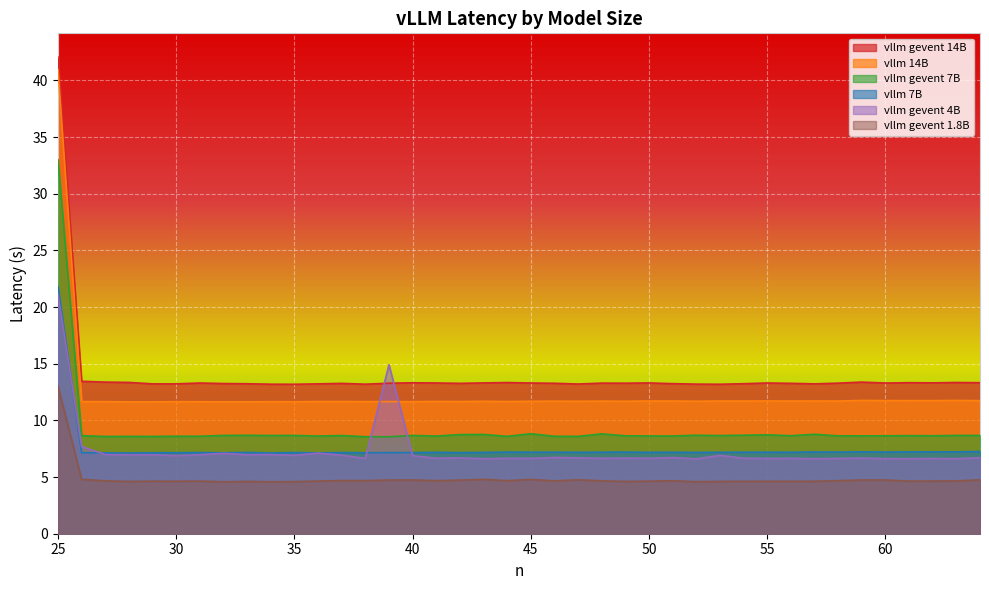

What is the sum of the vllm gevent 1.8B values at 33 and 40?

9.4